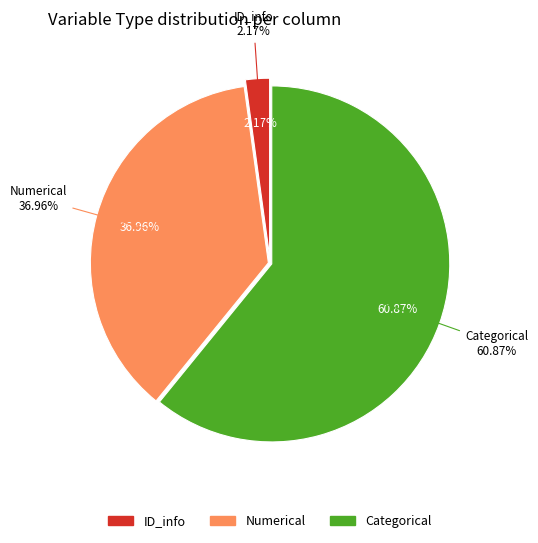

Does any single category account for the majority?

Yes